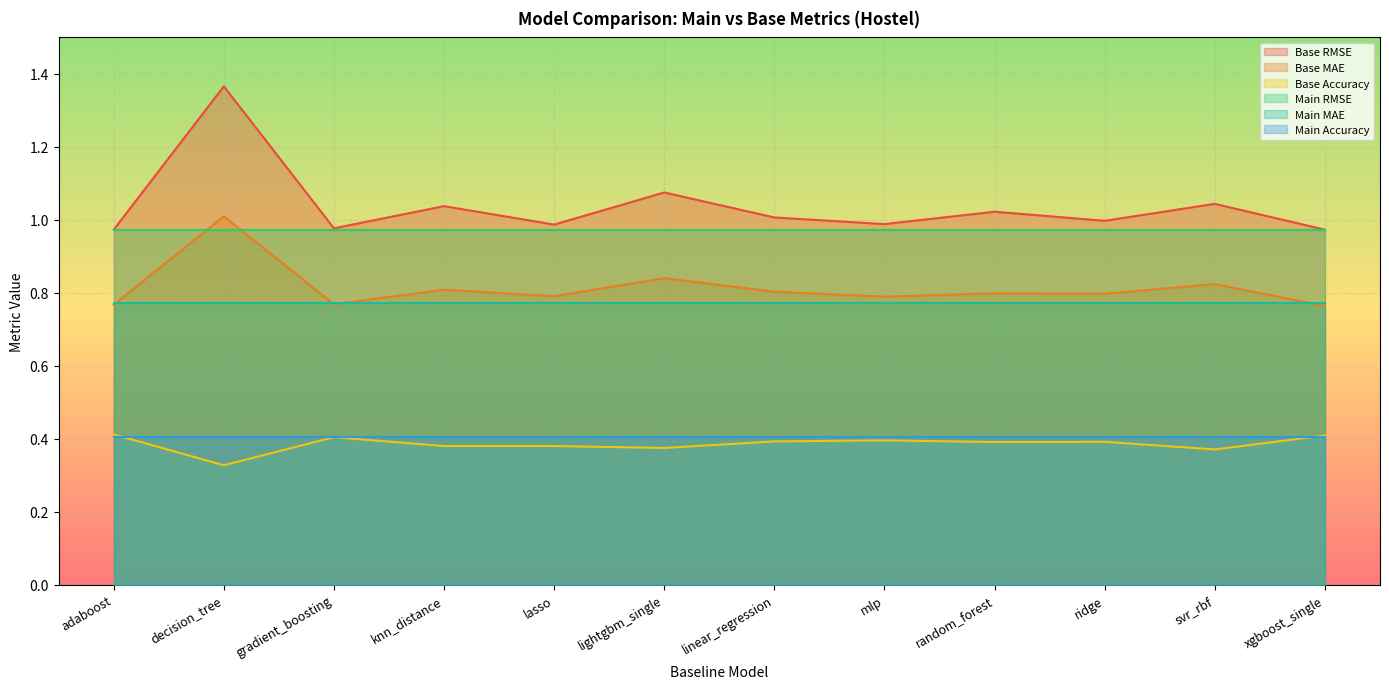

Is the value of Base Accuracy at linear_regression greater than the value of Base MAE at random_forest?

No